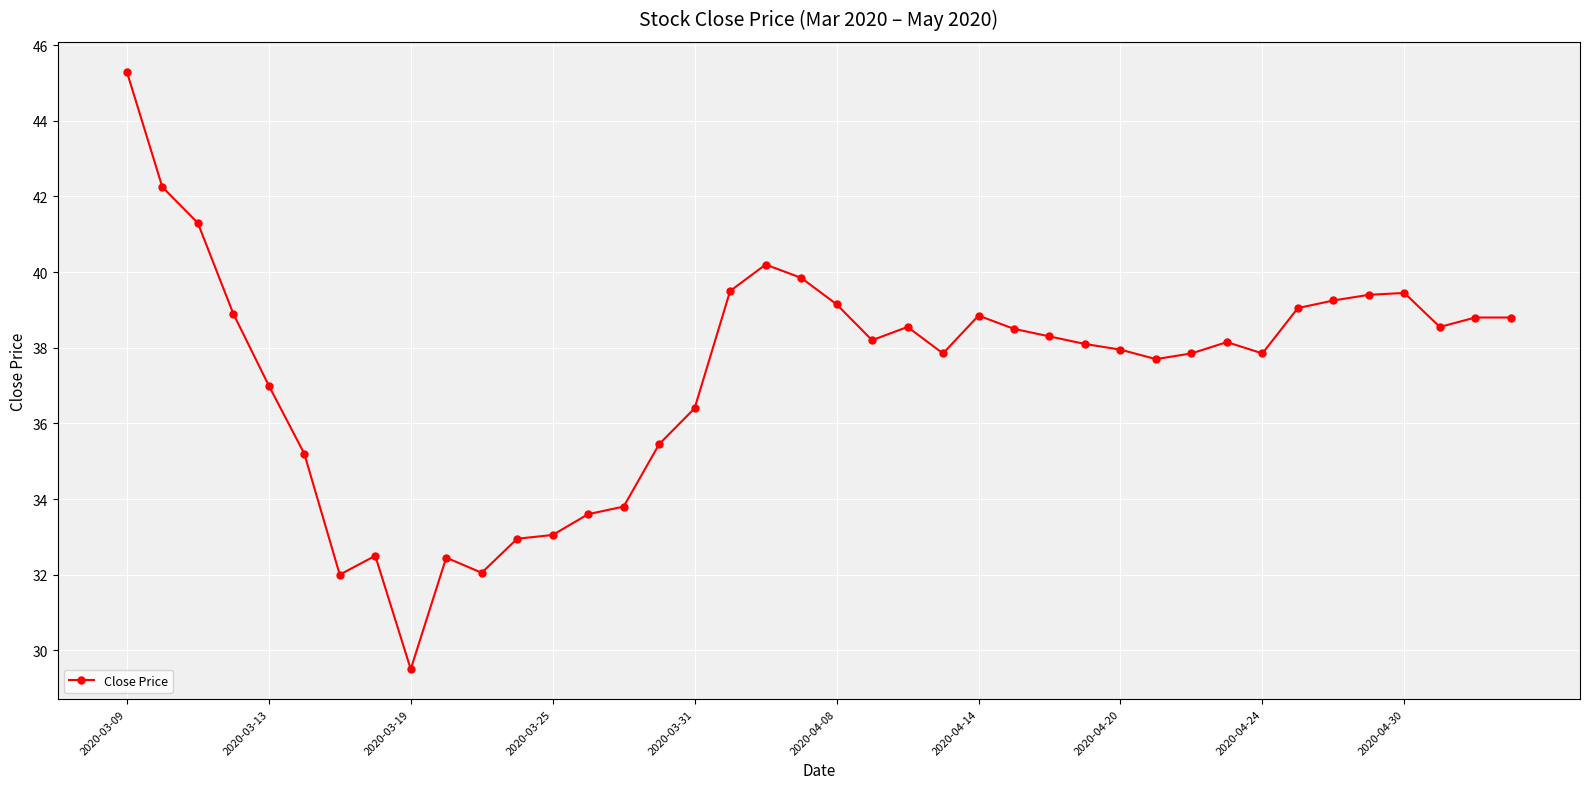

What is the value of the 26th point from the left?

38.5